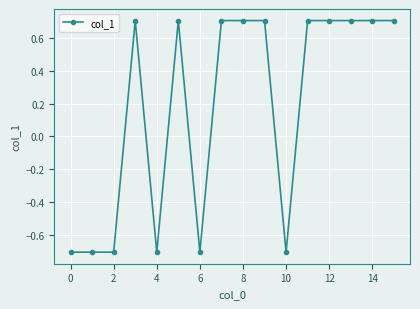

What is the value of the 16th point from the left?

0.7